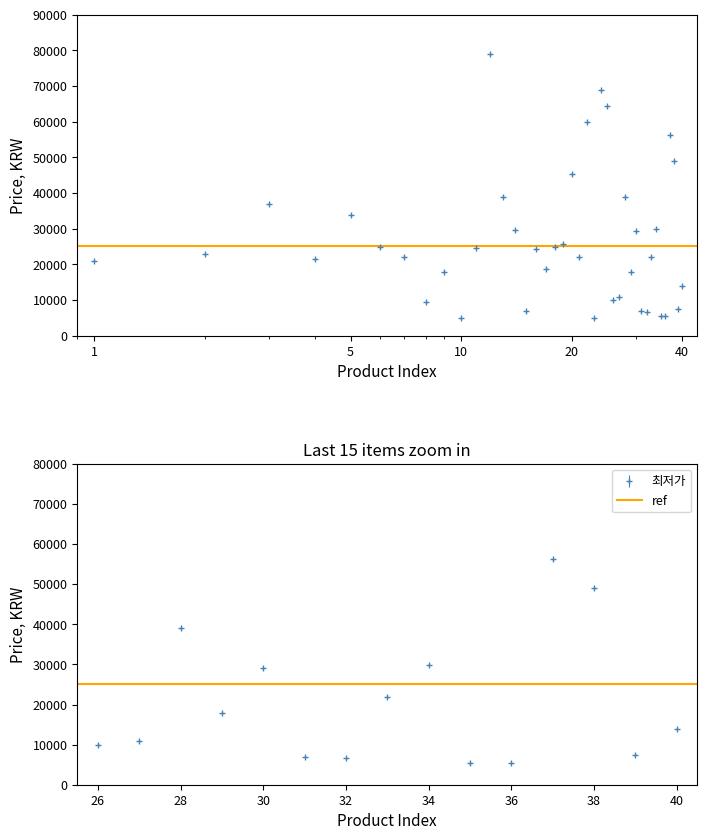

How many lines are shown in the chart?

1